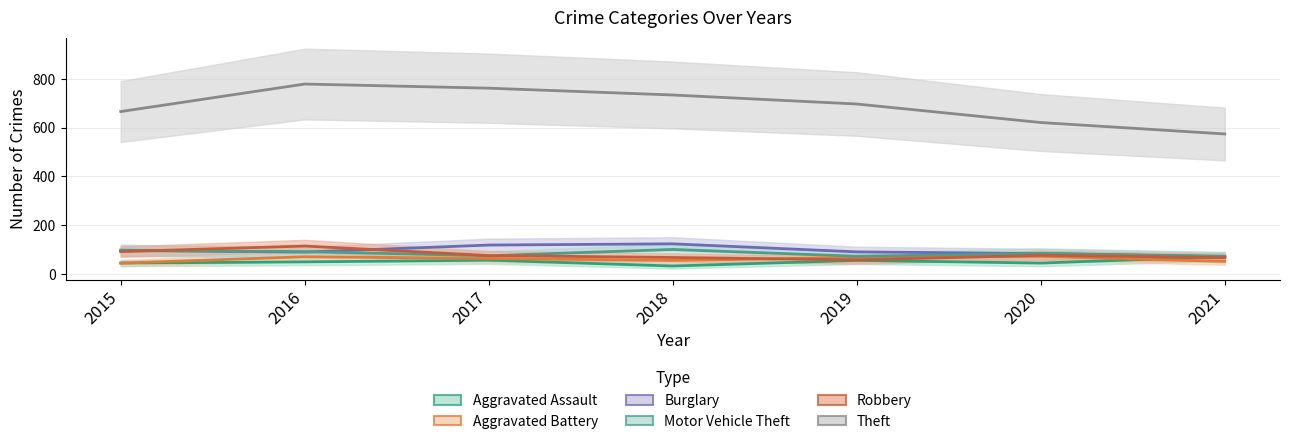

After their last crossing, which series has the higher values: Robbery or Aggravated Assault?

Aggravated Assault